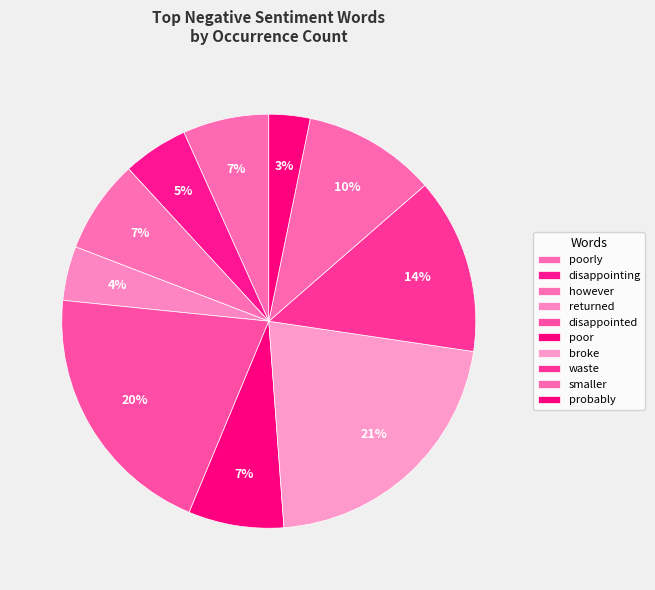

Which category has the biggest portion of the pie?

broke